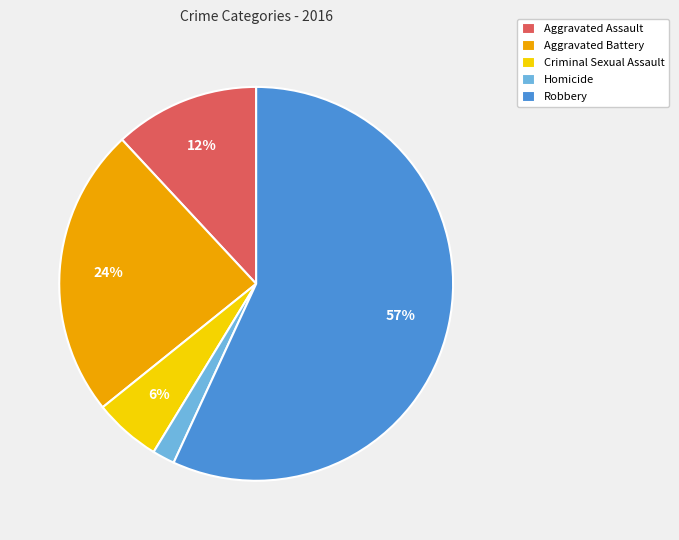

Which category has the biggest portion of the pie?

Robbery